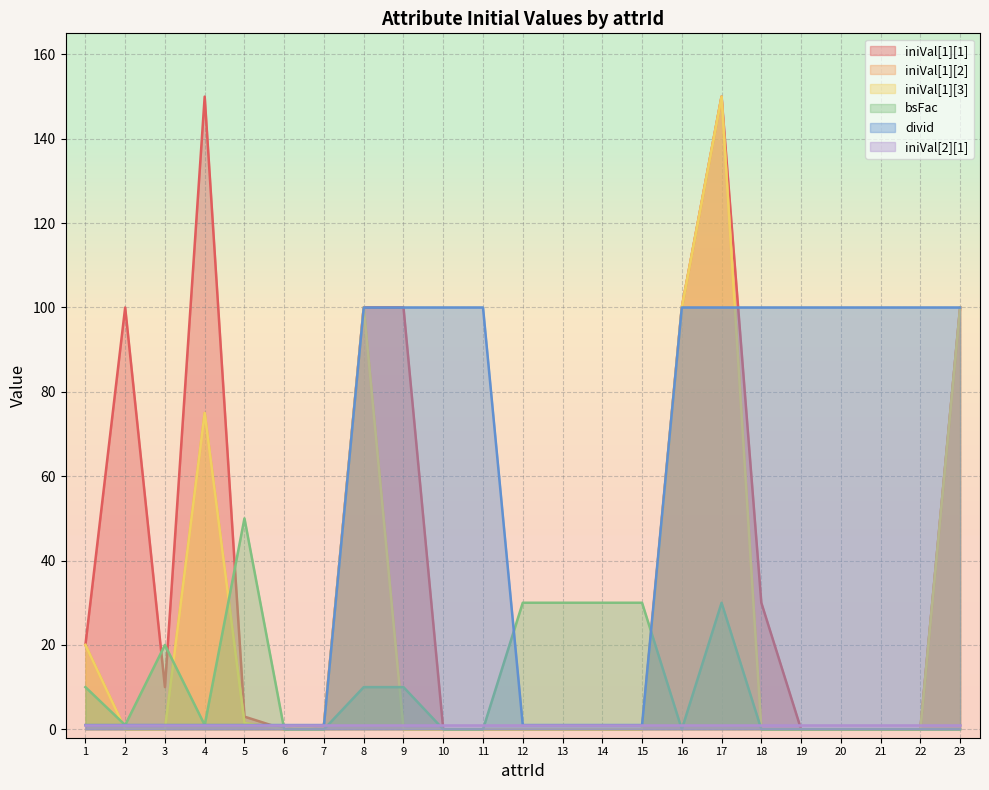

Does the chart display data point markers on the line(s)?

No